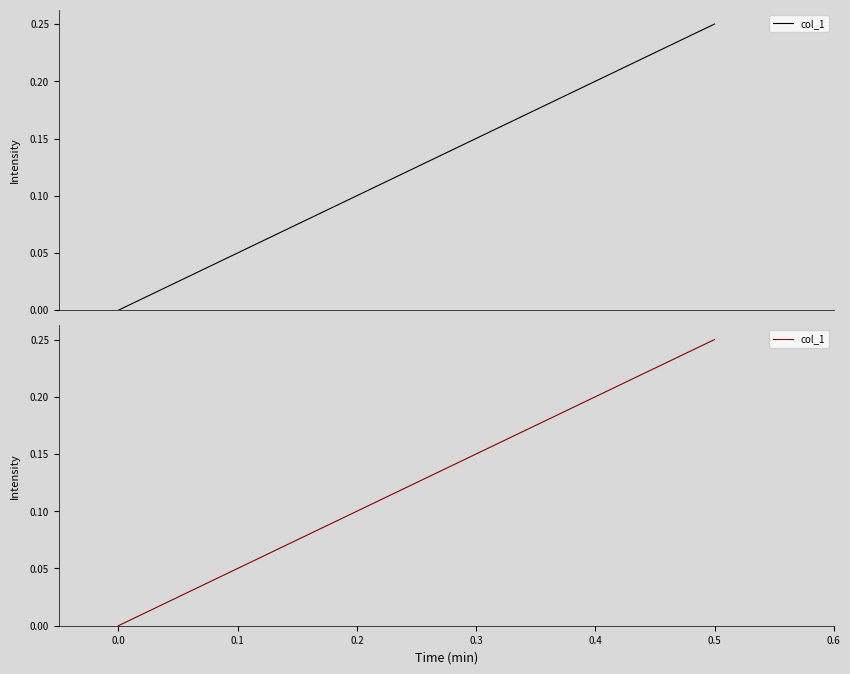

What is the change in value from −0.1 to 0.1?

-0.2